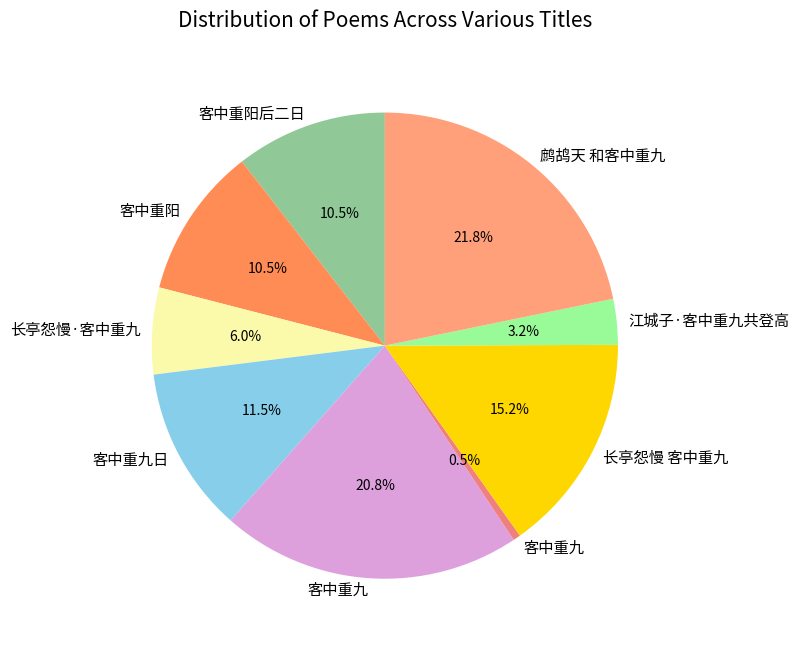

Which category has the smallest portion of the pie?

客中重九